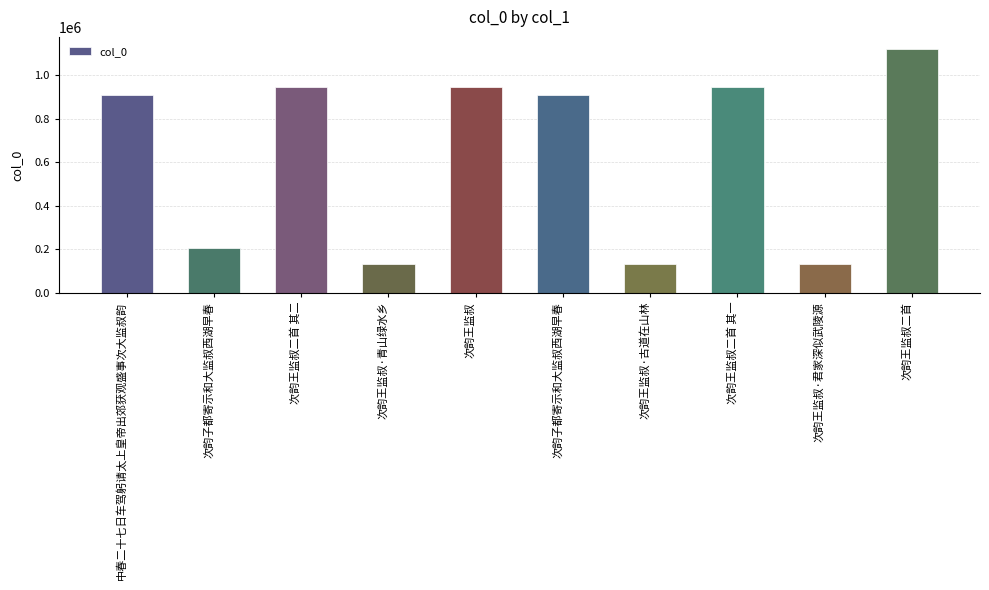

What is the smallest value displayed?

131850